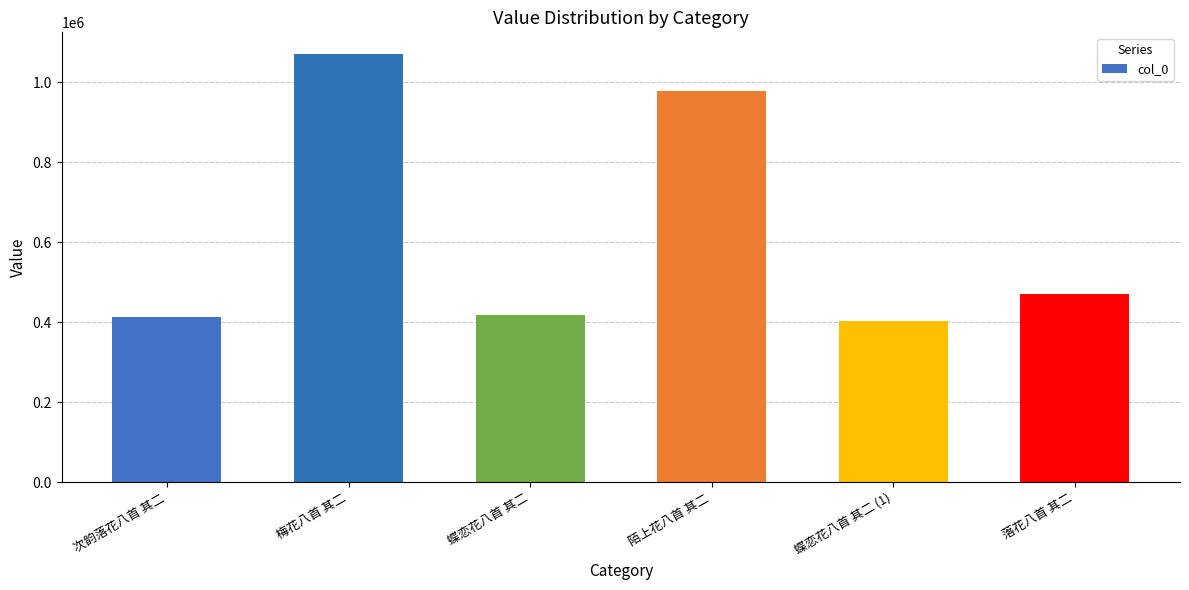

What is the approximate value at 梅花八首 其二?

1071854